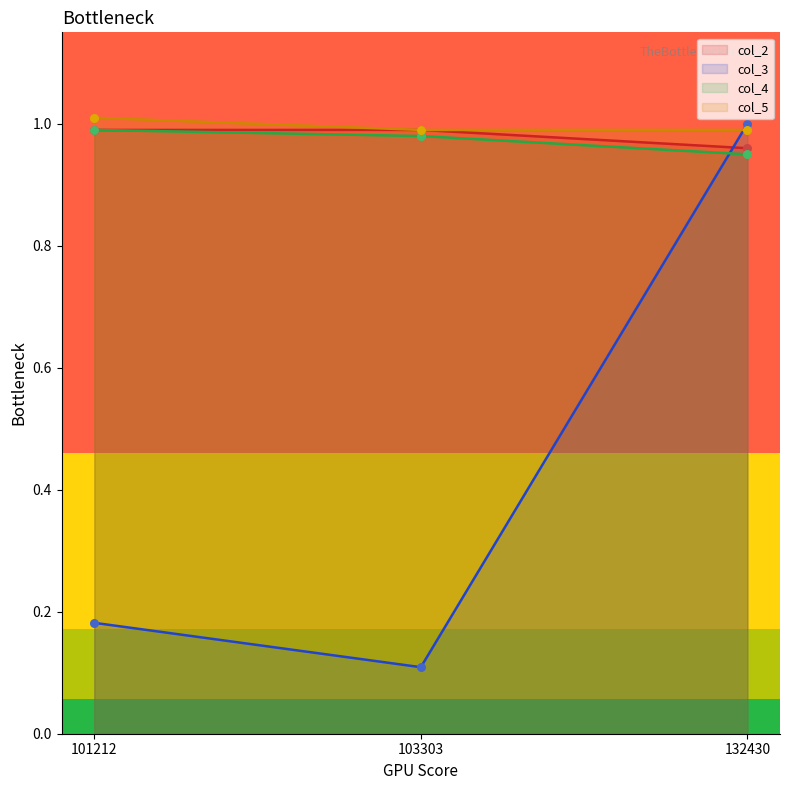

At how many categories does at least one series exceed 0?

3